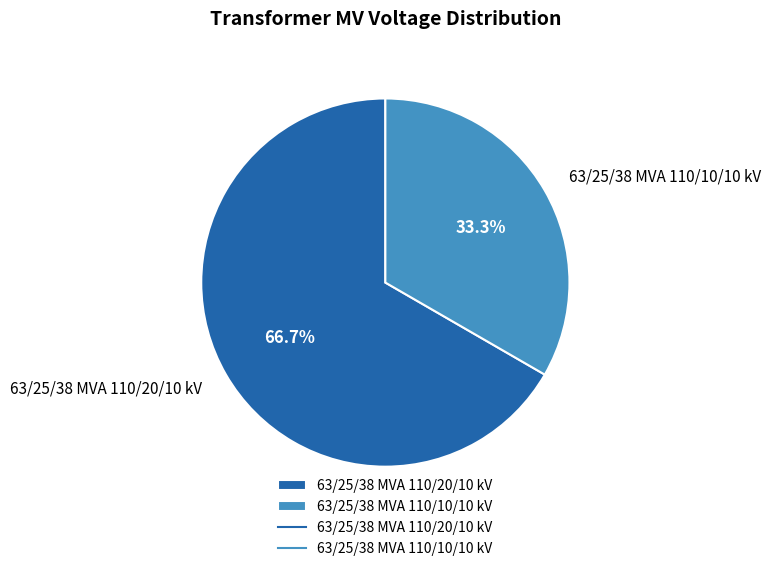

Rank the categories by value from highest to lowest.

63/25/38 MVA 110/20/10 kV, 63/25/38 MVA 110/10/10 kV